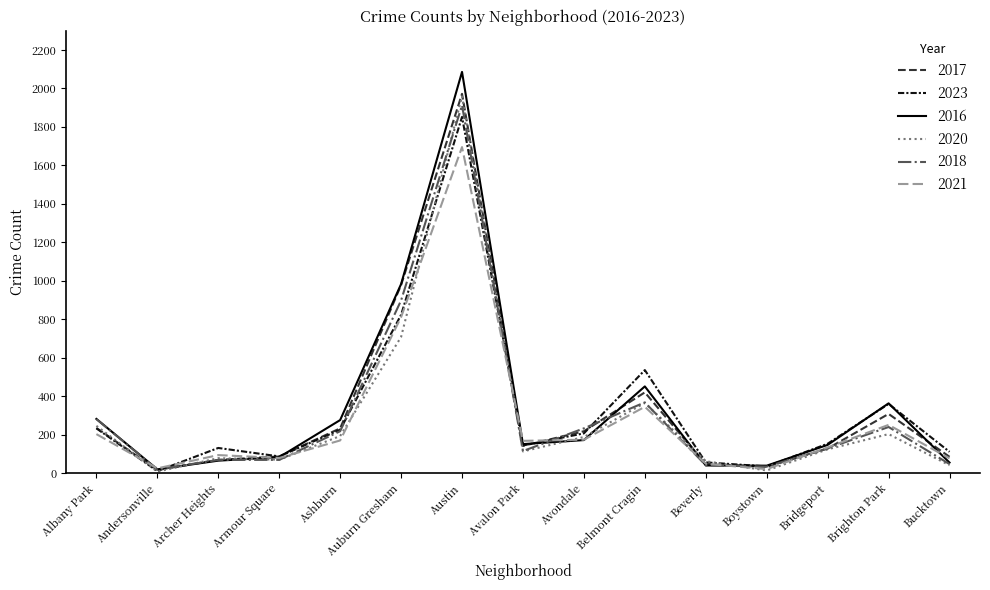

True or false: 2018 has a value of 305 at Ashburn.

False